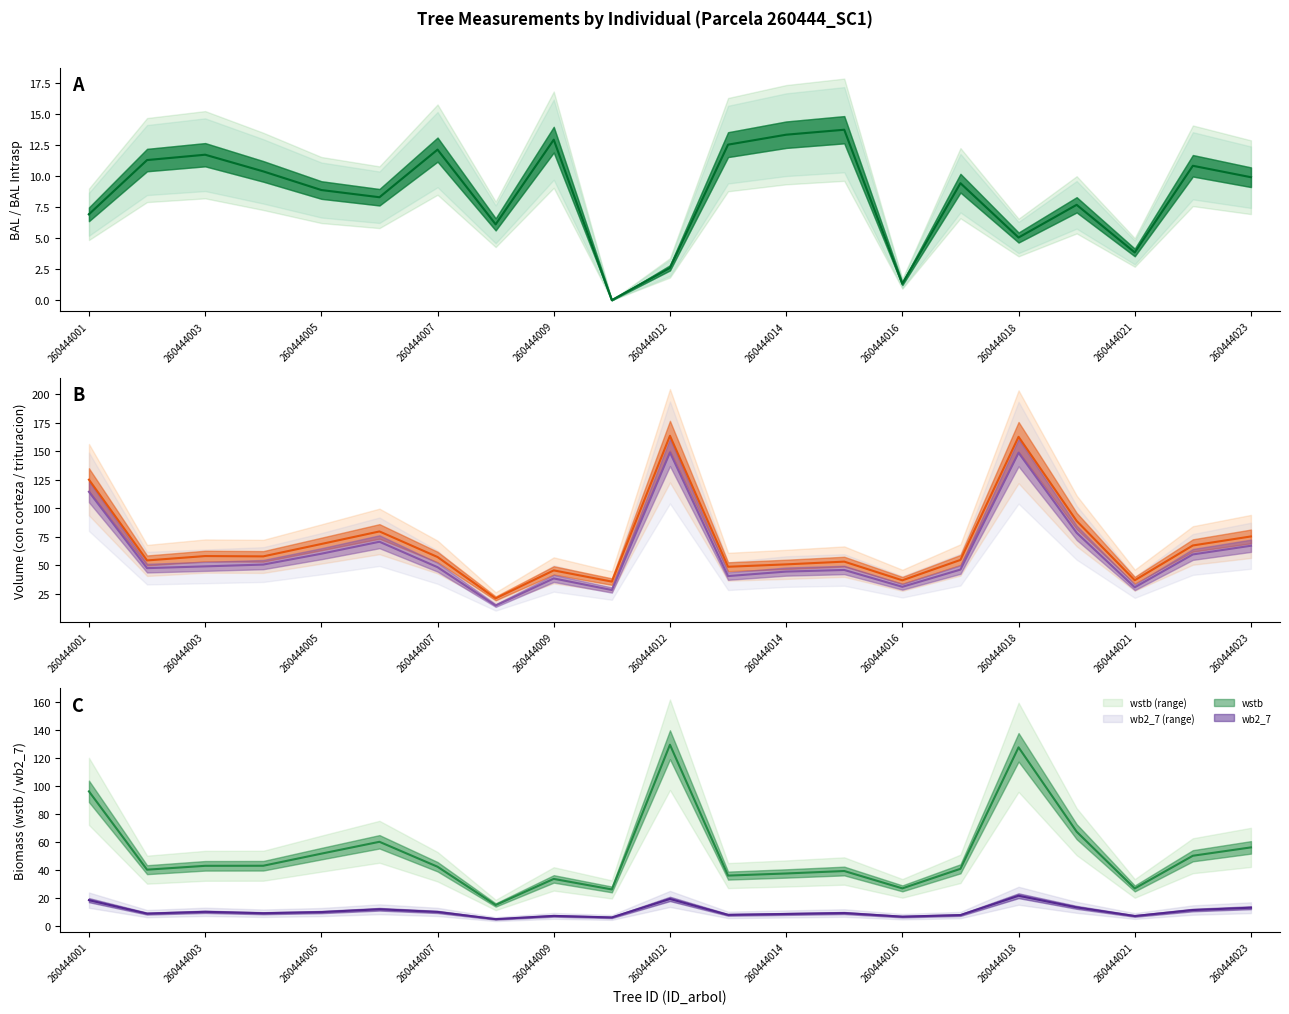

At how many categories does at least one series exceed 36?

19